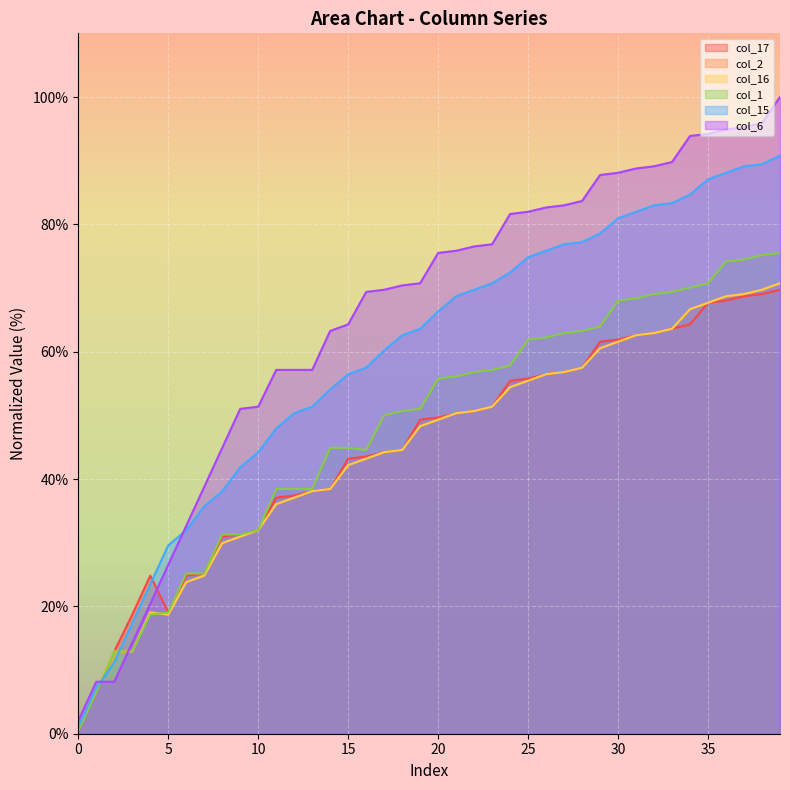

What is the difference between the maximum and second lowest values in the col_6 series?

91.8